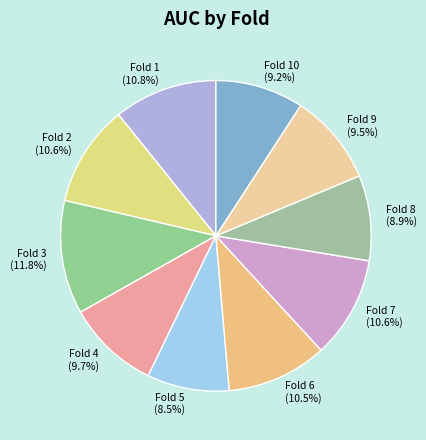

To the nearest percent, what percentage of the pie is Fold 4?

10%